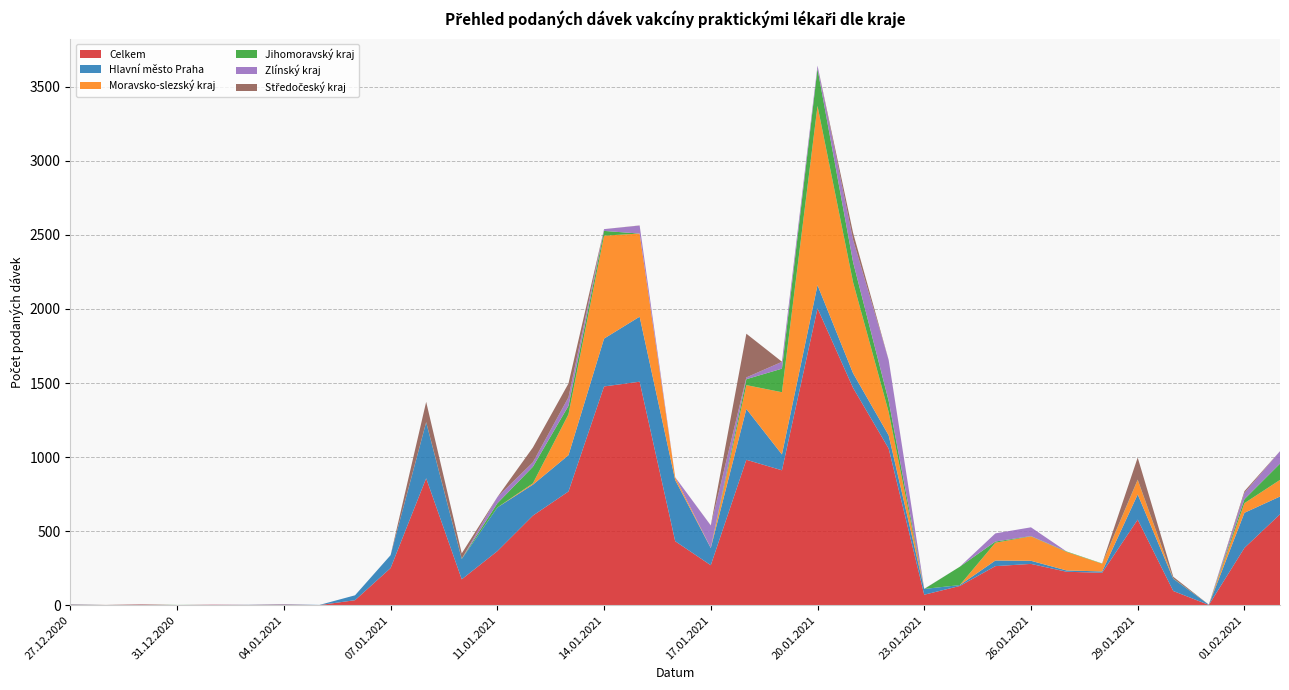

Reading right to left, extract all data points from this chart.

Celkem: 614	387	2	96	578	219	226	279	264	130	71	1058	1467	2004	911	982	270	432	1509	1477	768	605	365	175	857	251	34	1	4	2	3	1	4	1	3
Hlavní město Praha: 120	237	2	82	170	9	9	21	38	6	39	89	99	157	107	343	116	413	439	323	245	209	295	137	378	87	33	1	2	1	0	0	1	0	2
Moravsko-slezský kraj: 112	65	0	0	98	52	125	165	120	0	0	157	614	1210	420	161	1	19	561	695	276	9	0	0	0	0	0	0	0	0	0	0	1	0	0
Jihomoravský kraj: 110	27	0	2	2	2	3	2	8	124	0	76	136	251	159	40	0	0	0	32	57	112	28	2	1	0	0	0	0	0	0	1	0	0	0
Zlínský kraj: 84	42	0	0	0	0	0	59	55	0	1	275	151	21	46	12	151	0	54	12	58	30	42	0	0	0	0	0	1	0	1	0	1	0	0
Středočeský kraj: 0	12	0	12	149	0	0	0	0	0	0	1	47	0	1	295	1	0	1	0	93	100	0	36	137	0	0	0	0	0	0	0	0	1	1